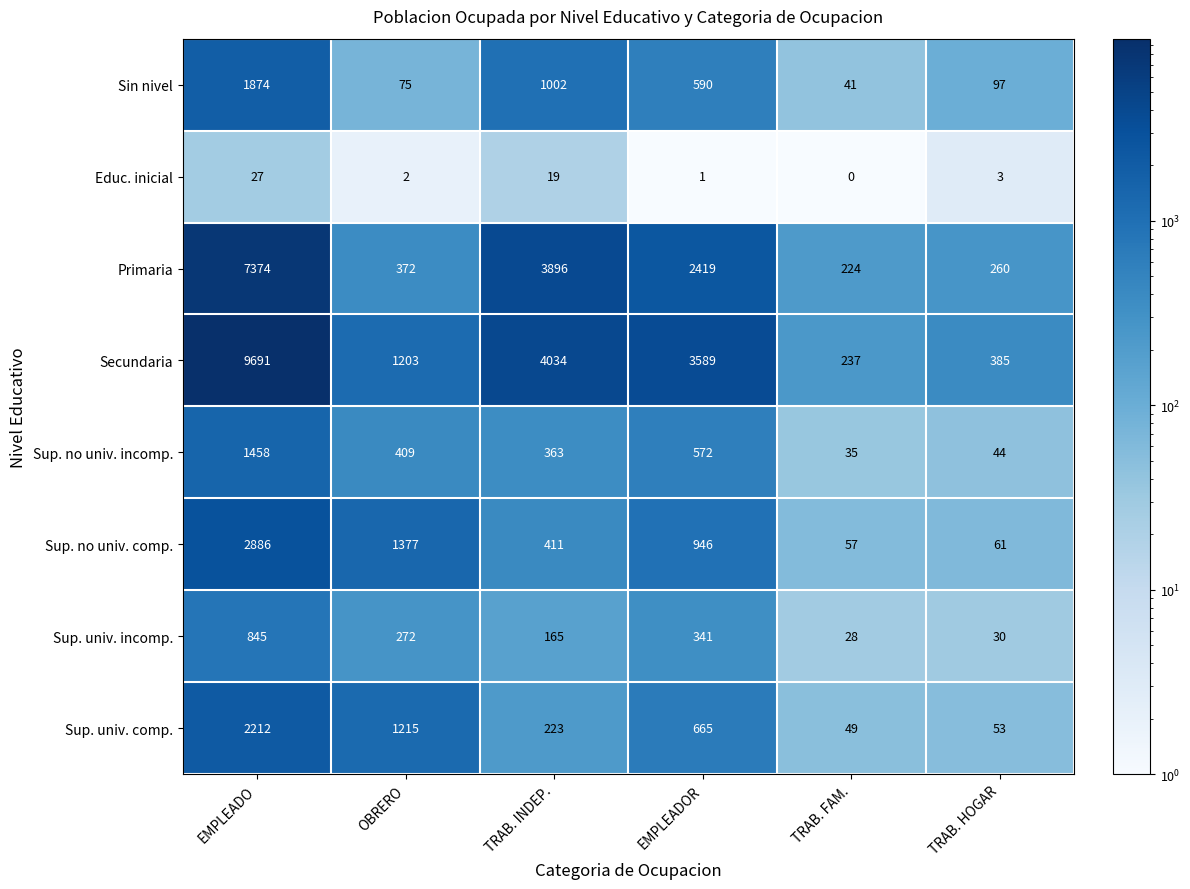

What value does the Primaria series have at OBRERO?

372